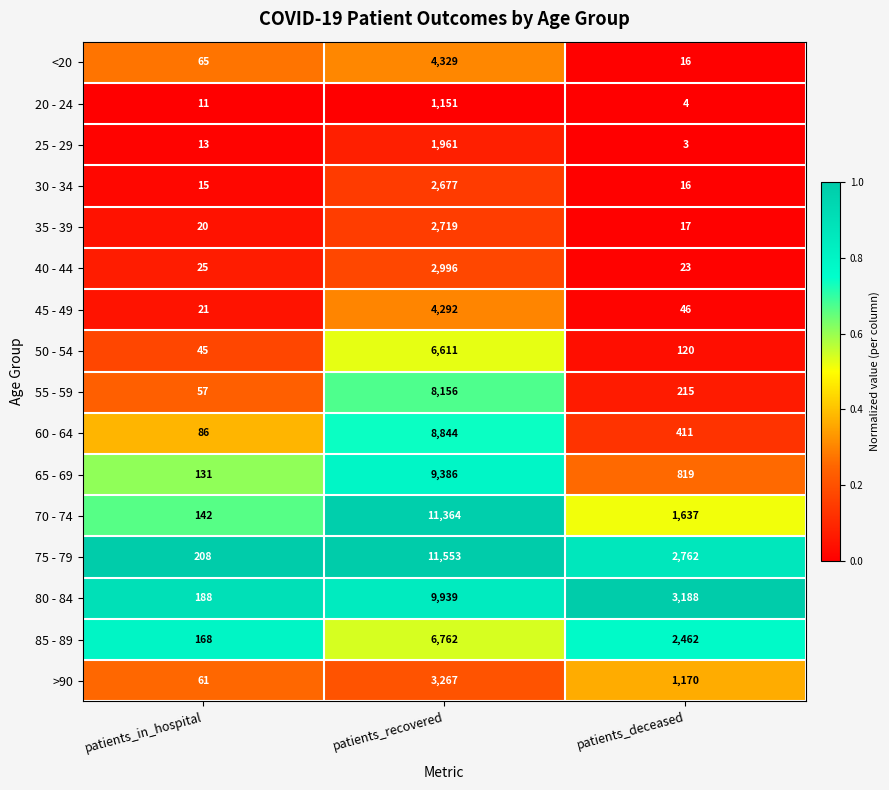

What is the difference between the highest and lowest values at patients_in_hospital?

197